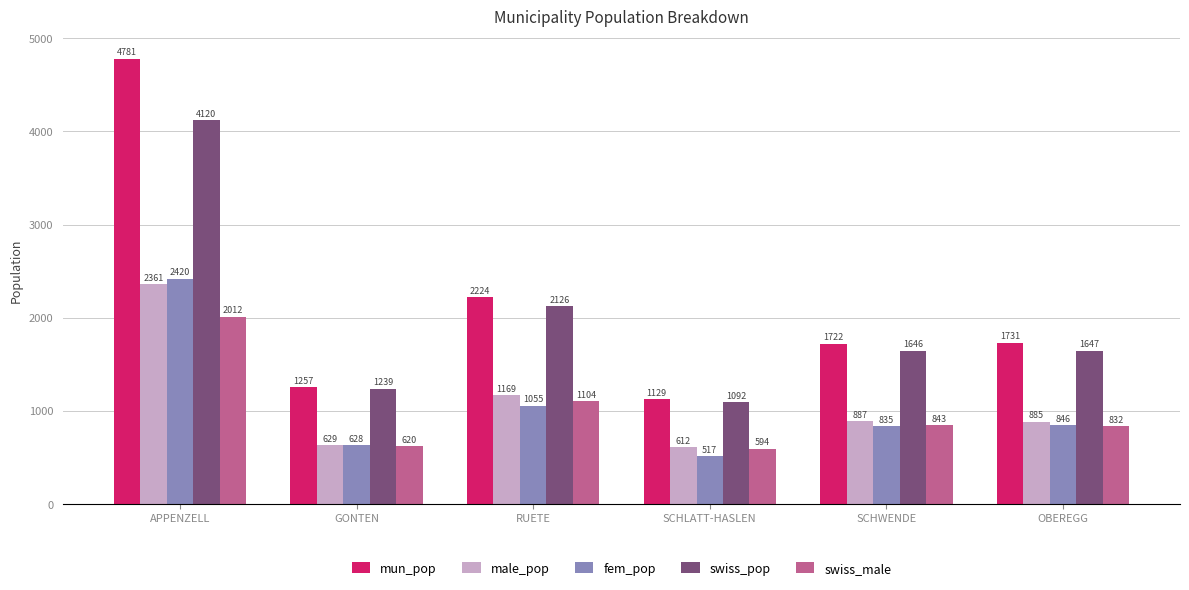

Between APPENZELL and SCHWENDE, which series saw the biggest shift?

mun_pop